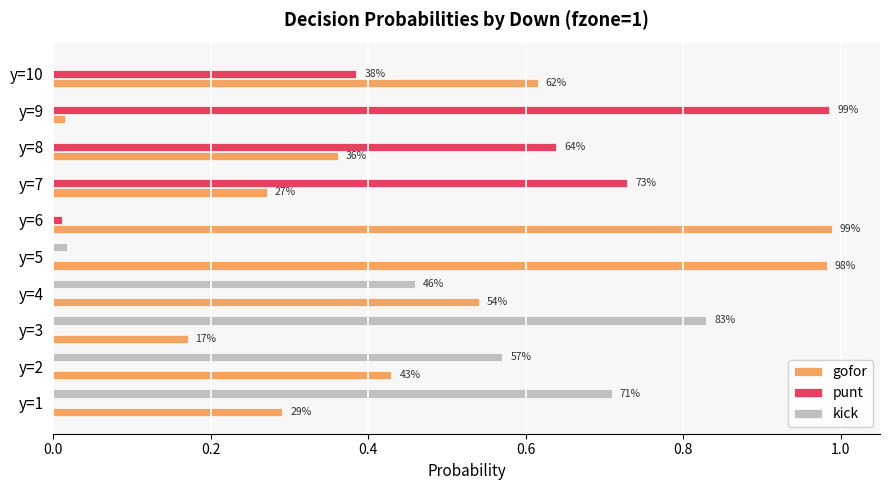

What are all the series names shown in the legend?

gofor, punt, kick